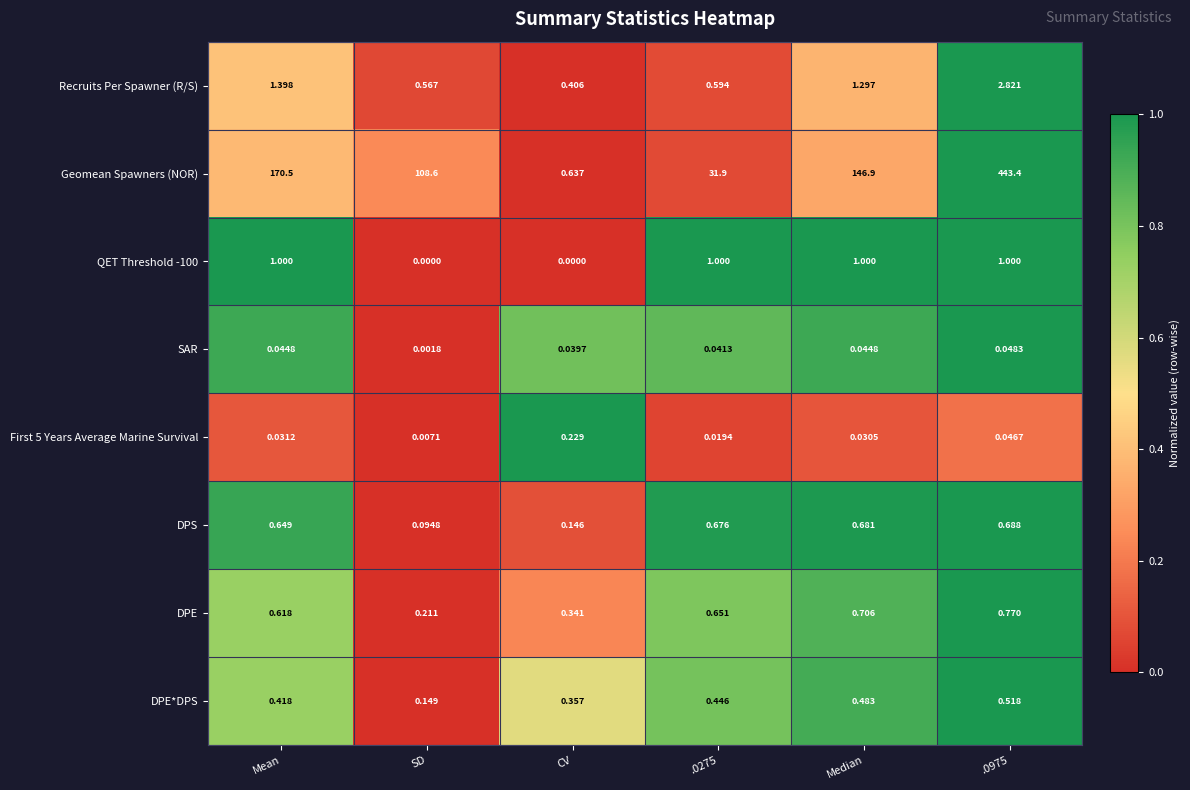

How many categories are shown in the chart?

6